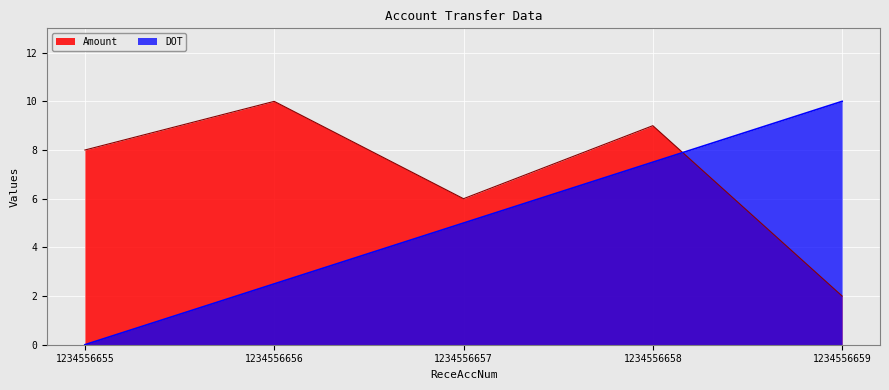

What are all the series names shown in the legend?

Amount, DOT